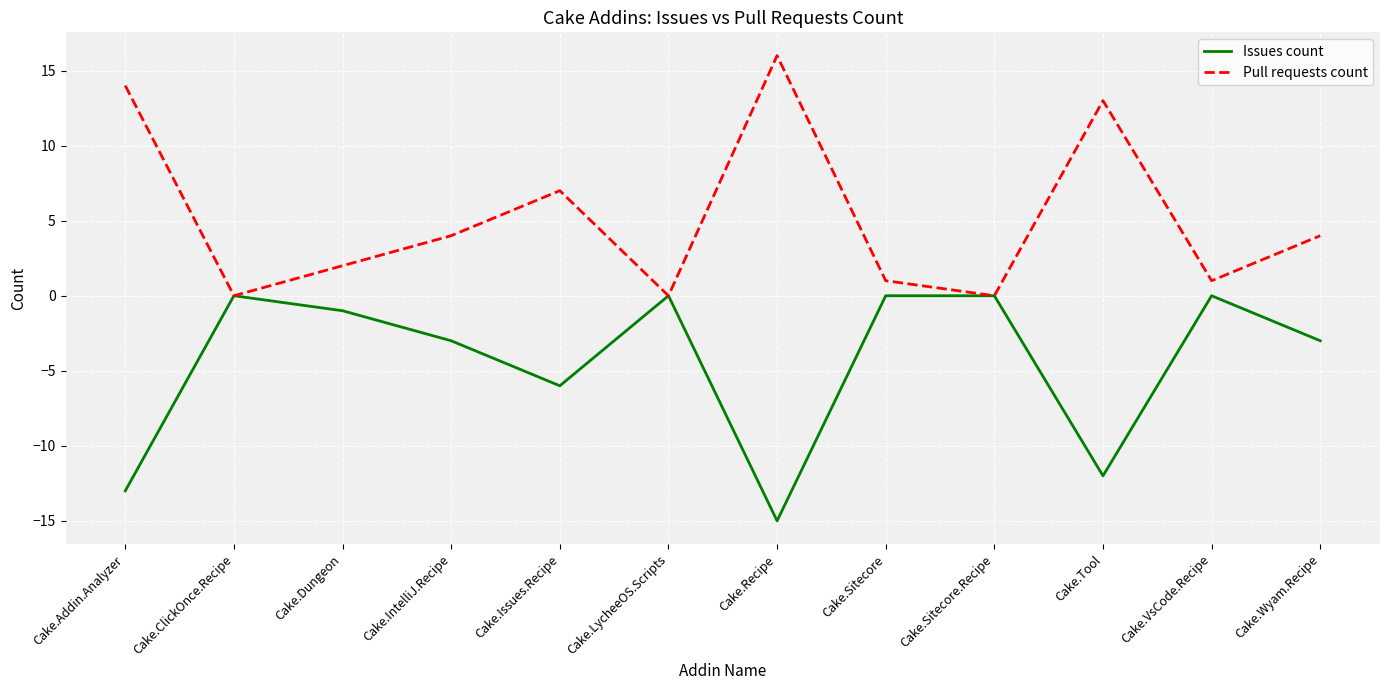

Is the value of Pull requests count at Cake.ClickOnce.Recipe greater than the value of Issues count at Cake.Dungeon?

Yes